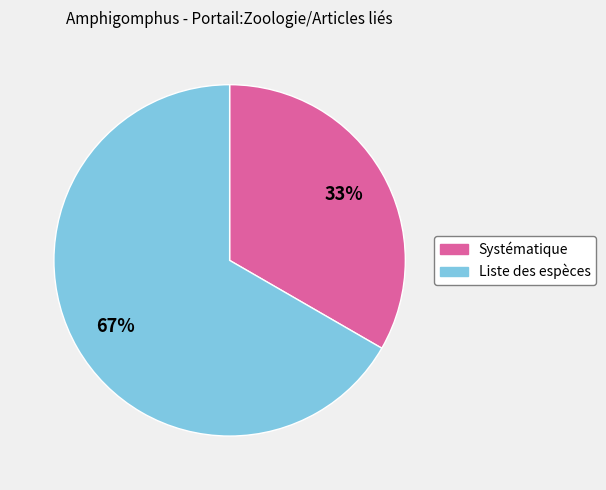

Is it true that Systématique is 26% of the pie?

False